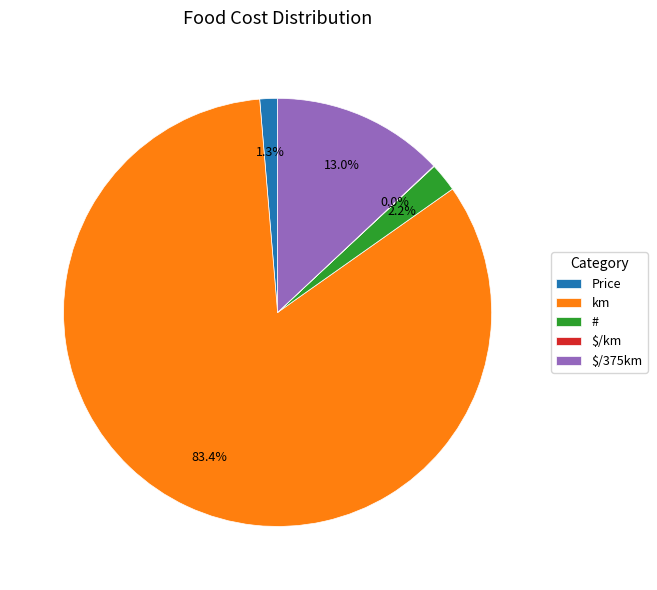

Which category has the biggest portion of the pie?

km